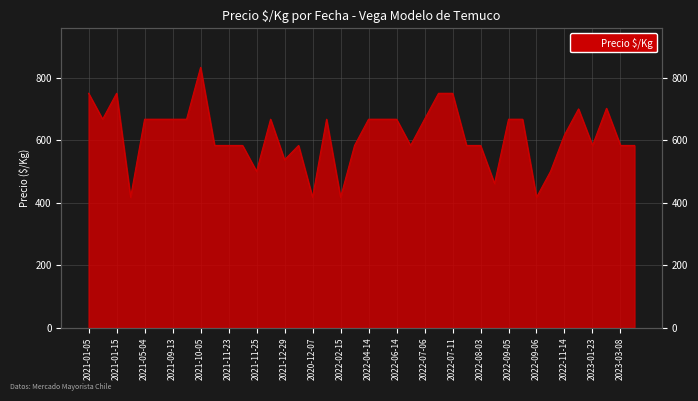

Reading right to left, extract all data points from this chart.

583	583	702	583	700	617	500	417	667	667	461	583	583	750	750	667	583	667	667	667	583	417	667	417	583	537	667	500	583	583	583	833	667	667	667	667	417	750	667	750